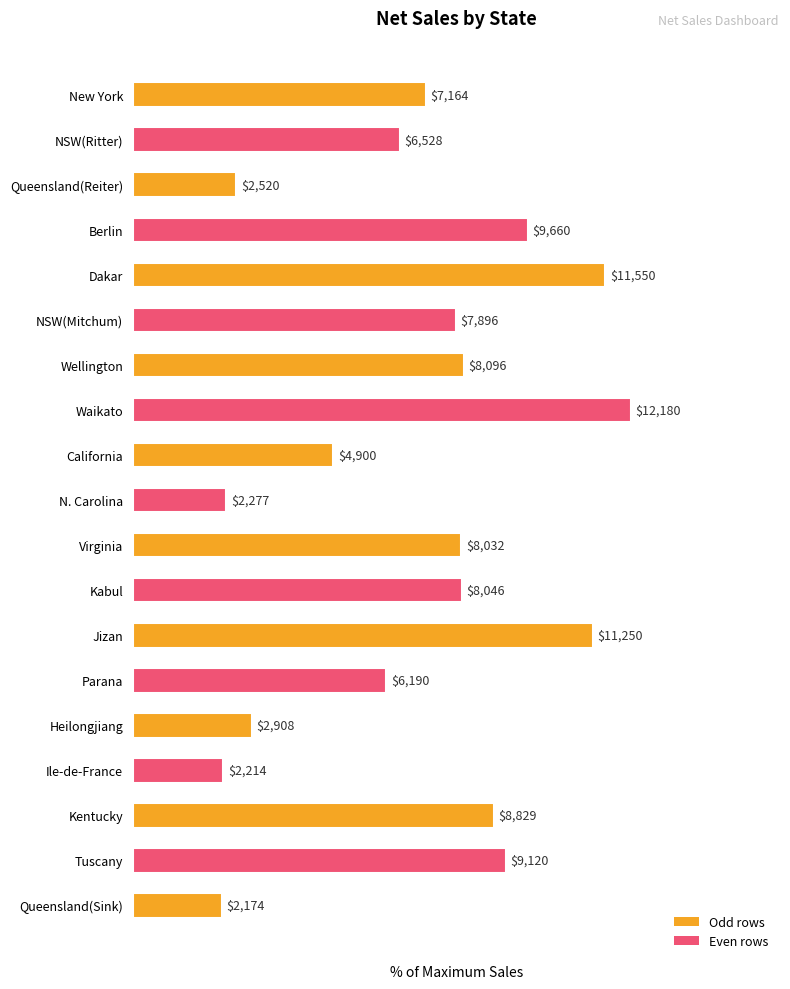

How many bars are there in total?

19